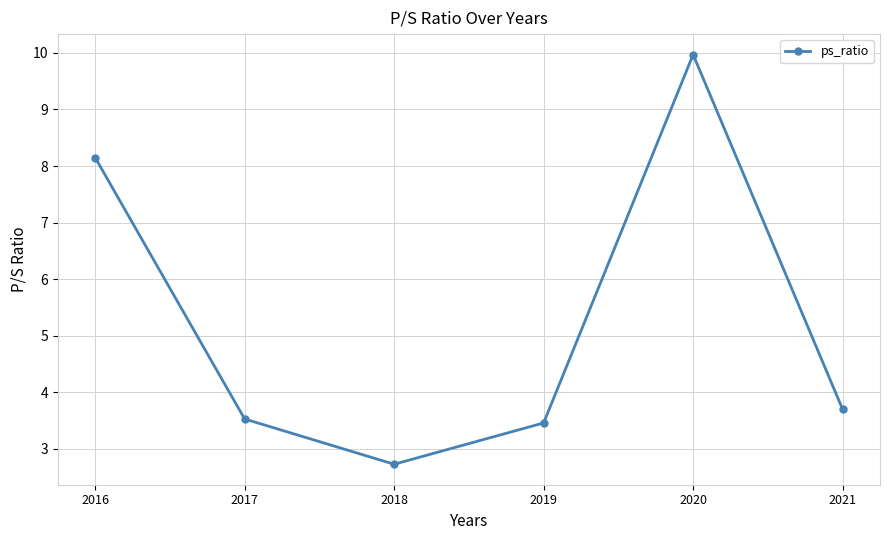

True or false: the data shows 3.7 at 2021.

True